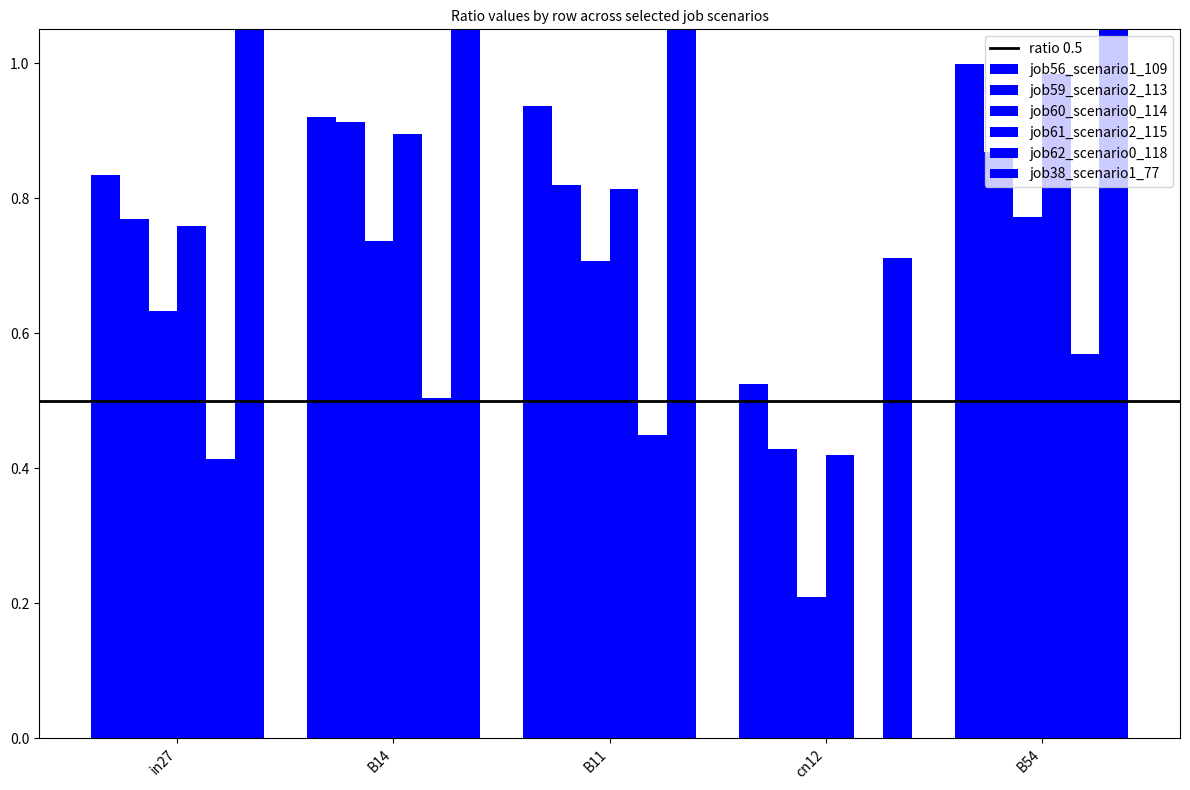

Are the bars grouped side by side (vs. stacked)?

Yes